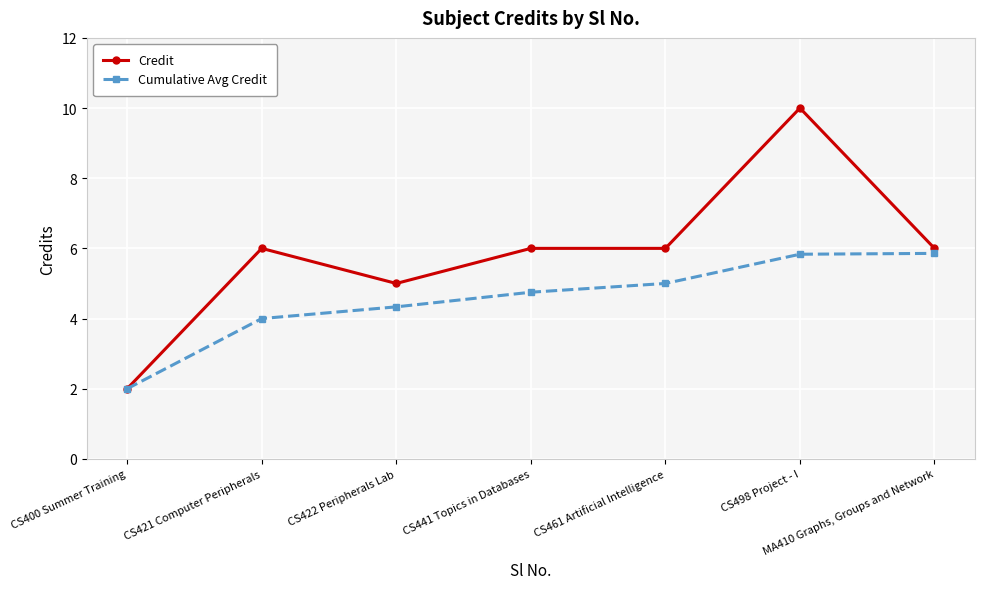

The Cumulative Avg Credit series shows 5.9 at MA410 Graphs, Groups and Network. True or false?

True